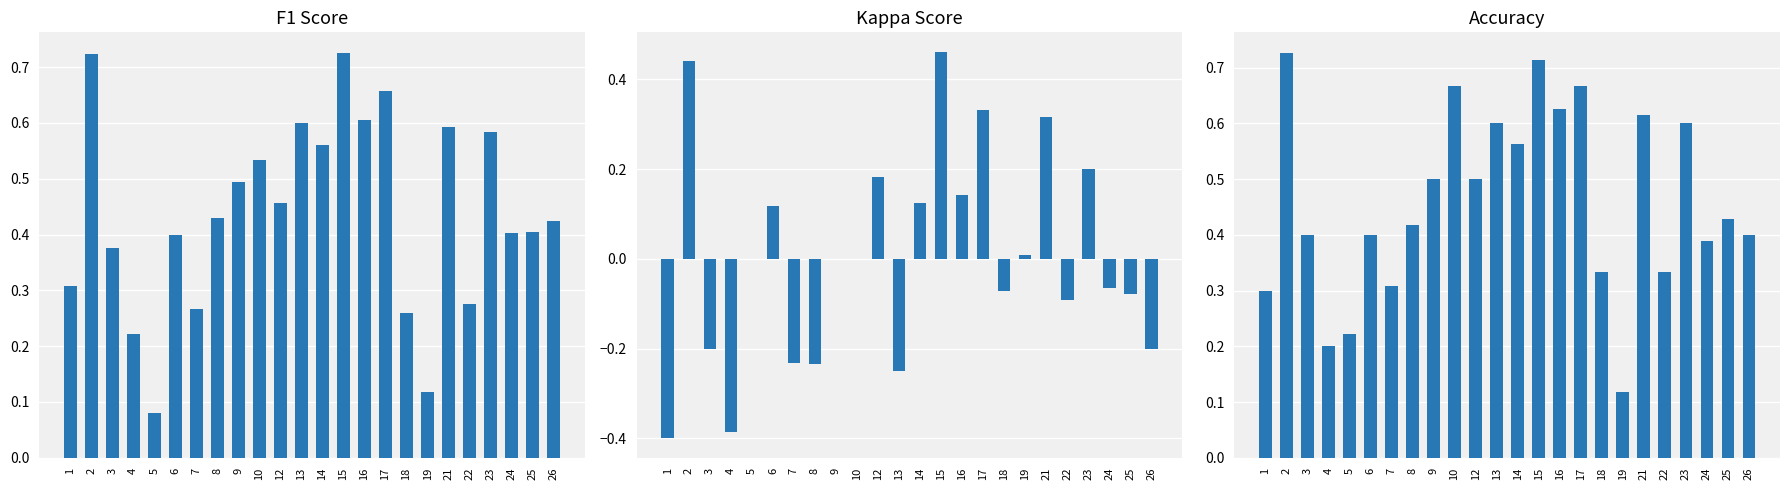

Between 12 and 25, which is larger?

12